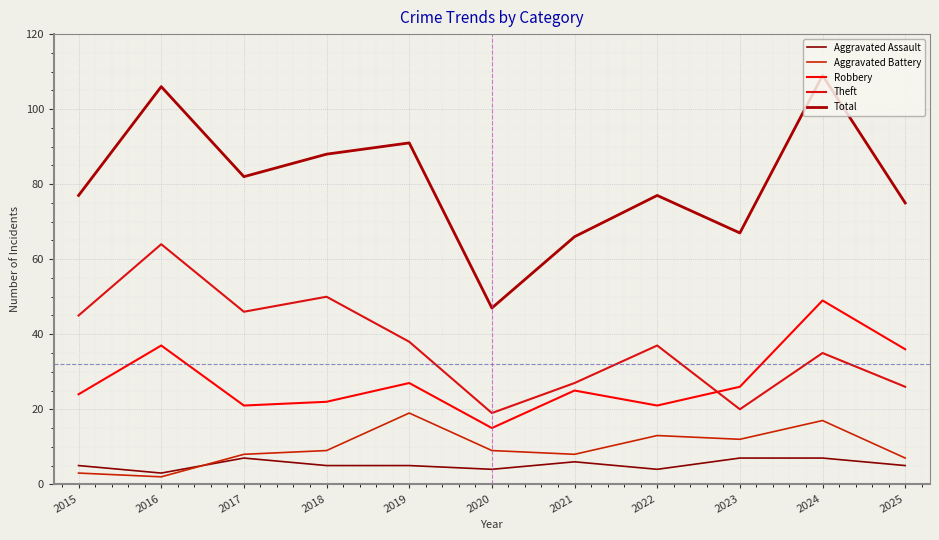

At which category is the sum across all series the highest?

2024